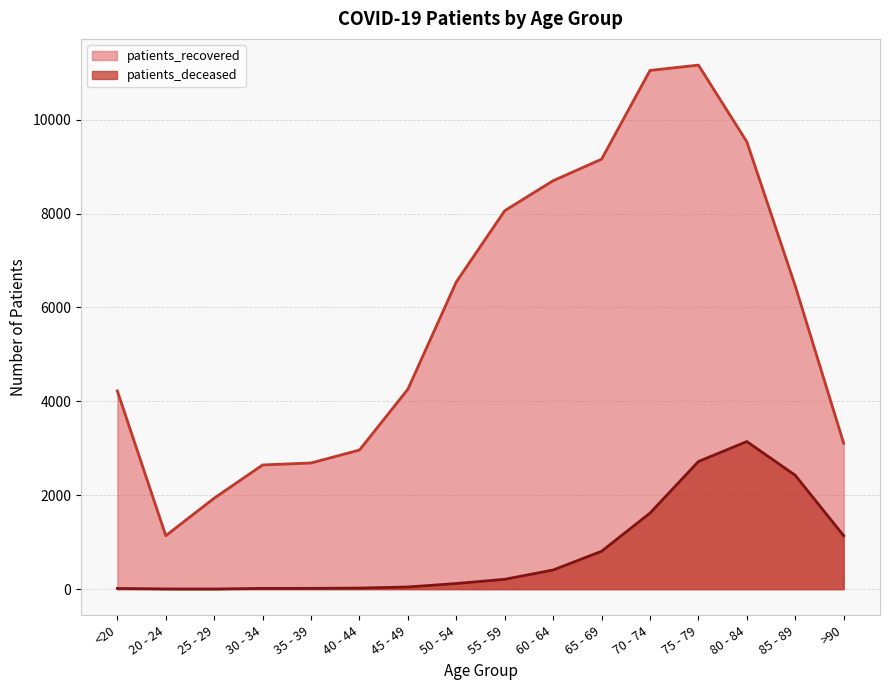

True or false: patients_deceased has more than 1 interior local peaks.

False